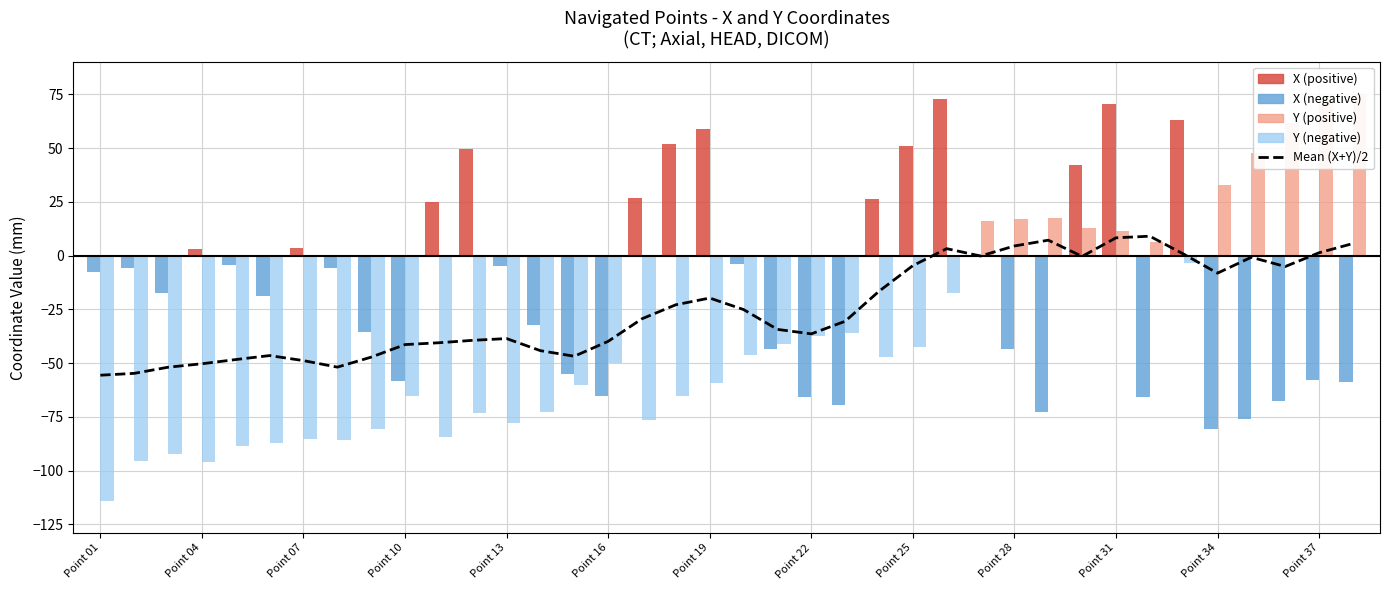

Reading right to left, what are all the values shown in this chart?

5.7	1.4	-5.0	-0.7	-8.1	0.7	9.1	8.3	-0.3	7.2	4.5	-0.1	3.3	-4.6	-16.6	-30.5	-36.4	-34.3	-25.1	-19.7	-22.8	-29.3	-39.8	-46.8	-44.2	-38.6	-39.4	-40.5	-41.3	-47.2	-51.8	-48.8	-46.5	-48.3	-50.3	-51.9	-54.7	-55.6